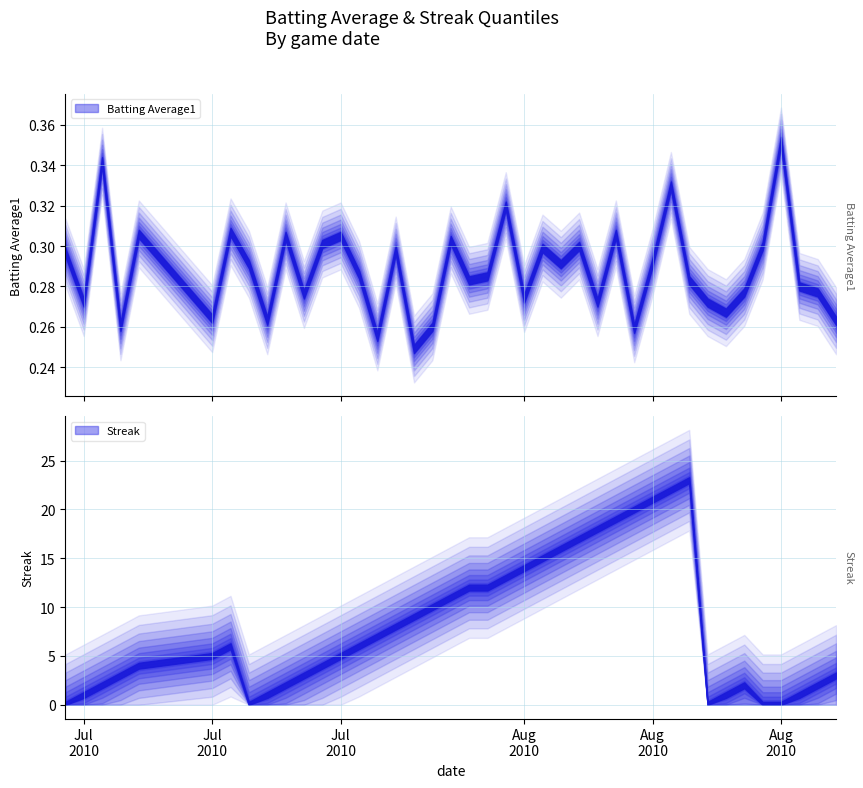

The value of Streak at 11 is 4.0. True or false?

True